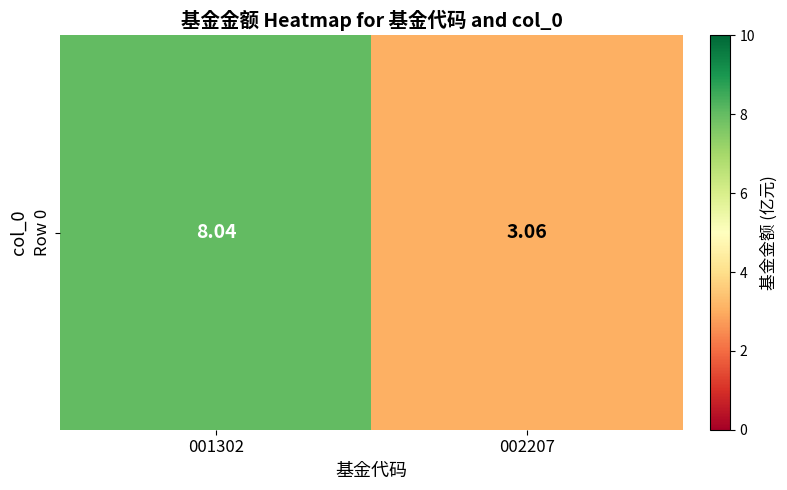

Where is the data nearest to the value 5?

002207